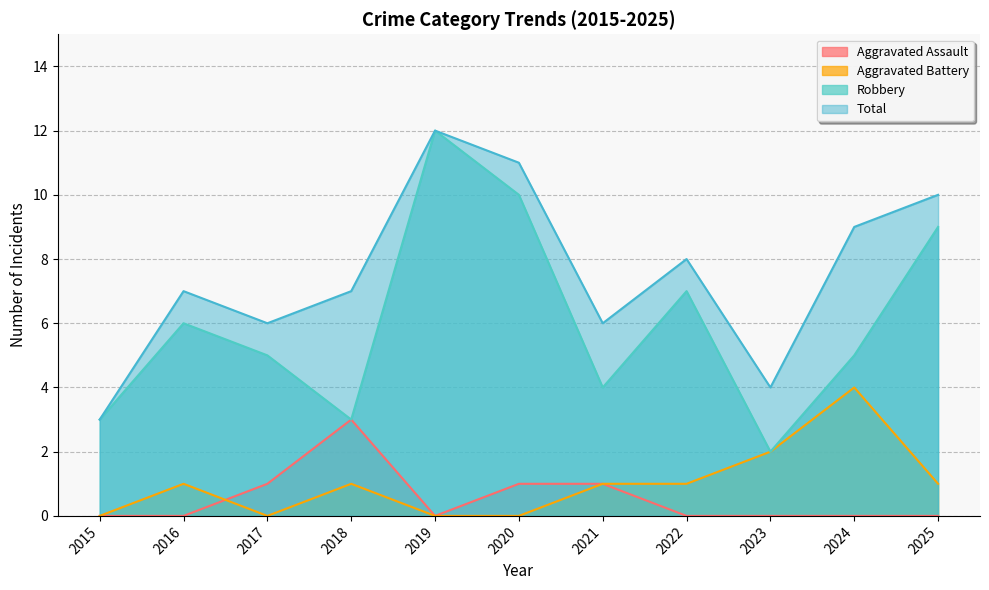

Reading left to right, transcribe all the data shown in this chart.

Aggravated Assault: 2015=0	2016=0	2017=1	2018=3	2019=0	2020=1	2021=1	2022=0	2023=0	2024=0	2025=0
Aggravated Battery: 2015=0	2016=1	2017=0	2018=1	2019=0	2020=0	2021=1	2022=1	2023=2	2024=4	2025=1
Robbery: 2015=3	2016=6	2017=5	2018=3	2019=12	2020=10	2021=4	2022=7	2023=2	2024=5	2025=9
Total: 2015=3	2016=7	2017=6	2018=7	2019=12	2020=11	2021=6	2022=8	2023=4	2024=9	2025=10